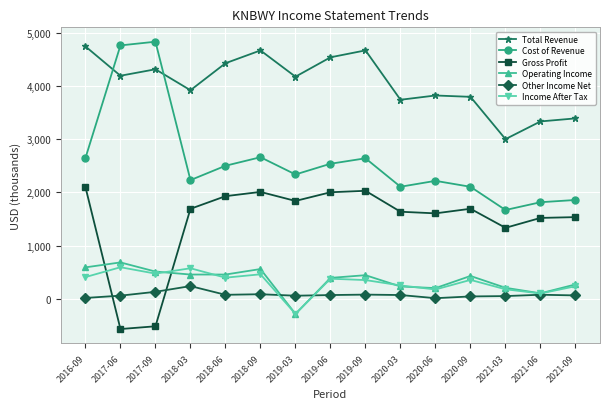

How many lines are shown in the chart?

6